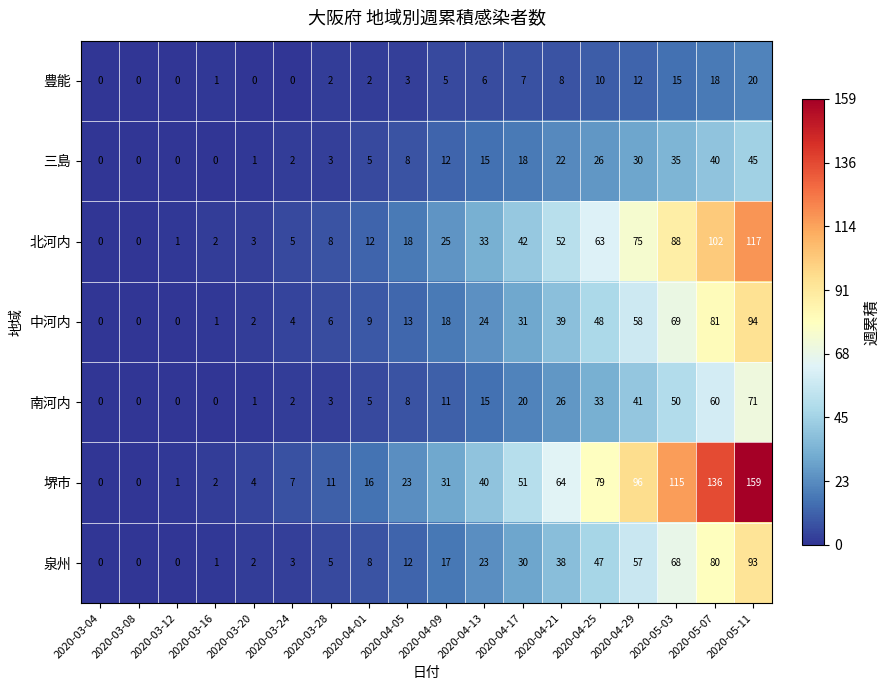

Which series has the widest spread of values?

堺市